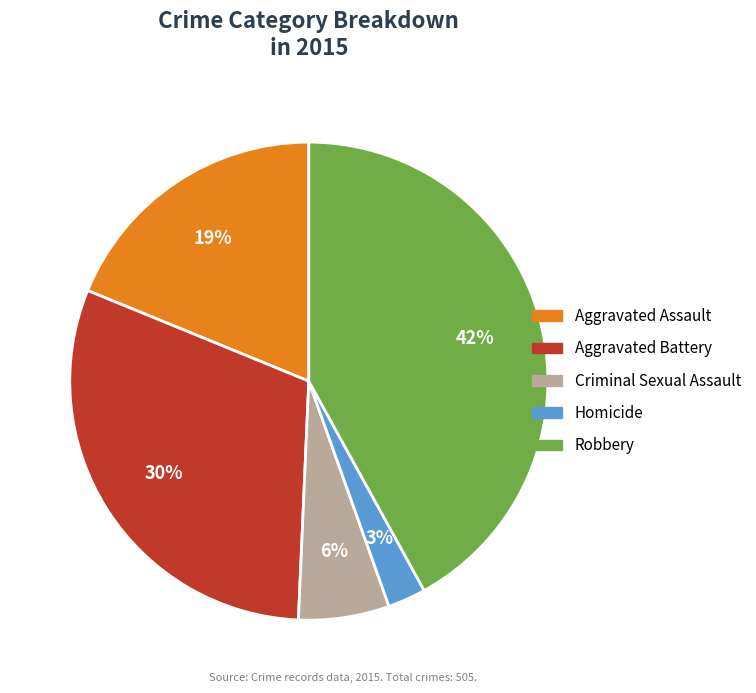

The Robbery slice represents 34% of the pie. True or false?

False